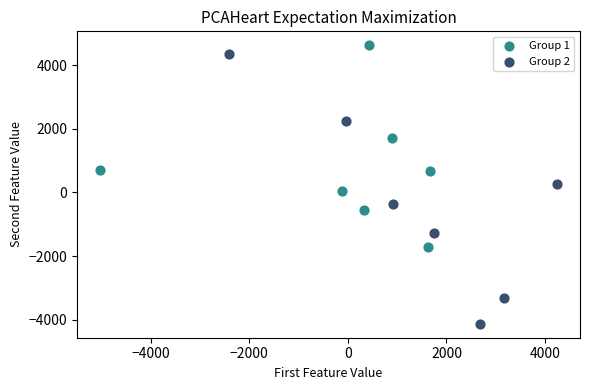

Which series contains the highest Y value?

Group 1